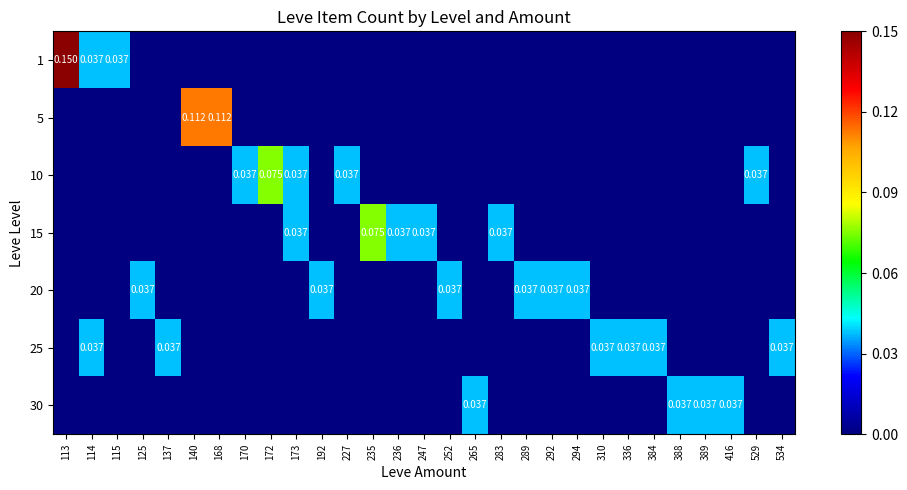

List the labels in order of 15 value, largest first.

235, 173, 236, 247, 283, 113, 114, 115, 125, 137, 140, 168, 170, 172, 192, 227, 252, 265, 289, 292, 294, 310, 336, 384, 388, 389, 416, 529, 534